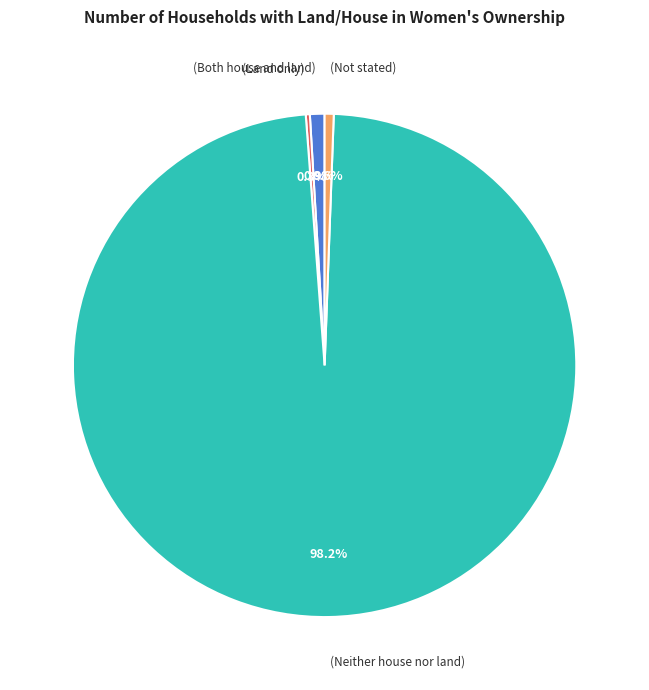

Is there any slice that represents more than half of the pie?

Yes